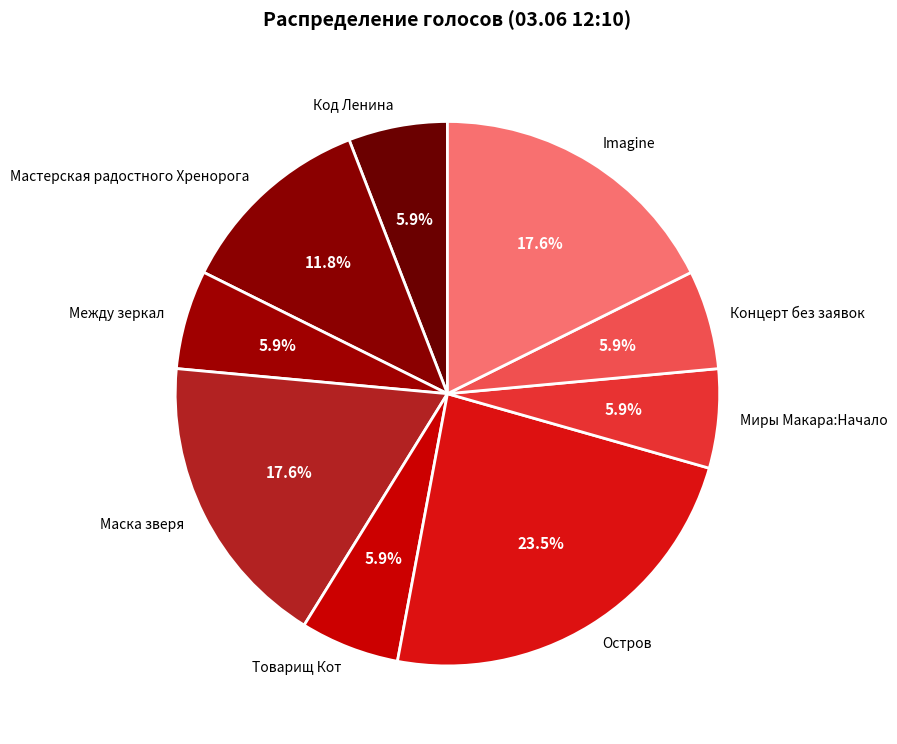

Is there any slice that represents more than half of the pie?

No